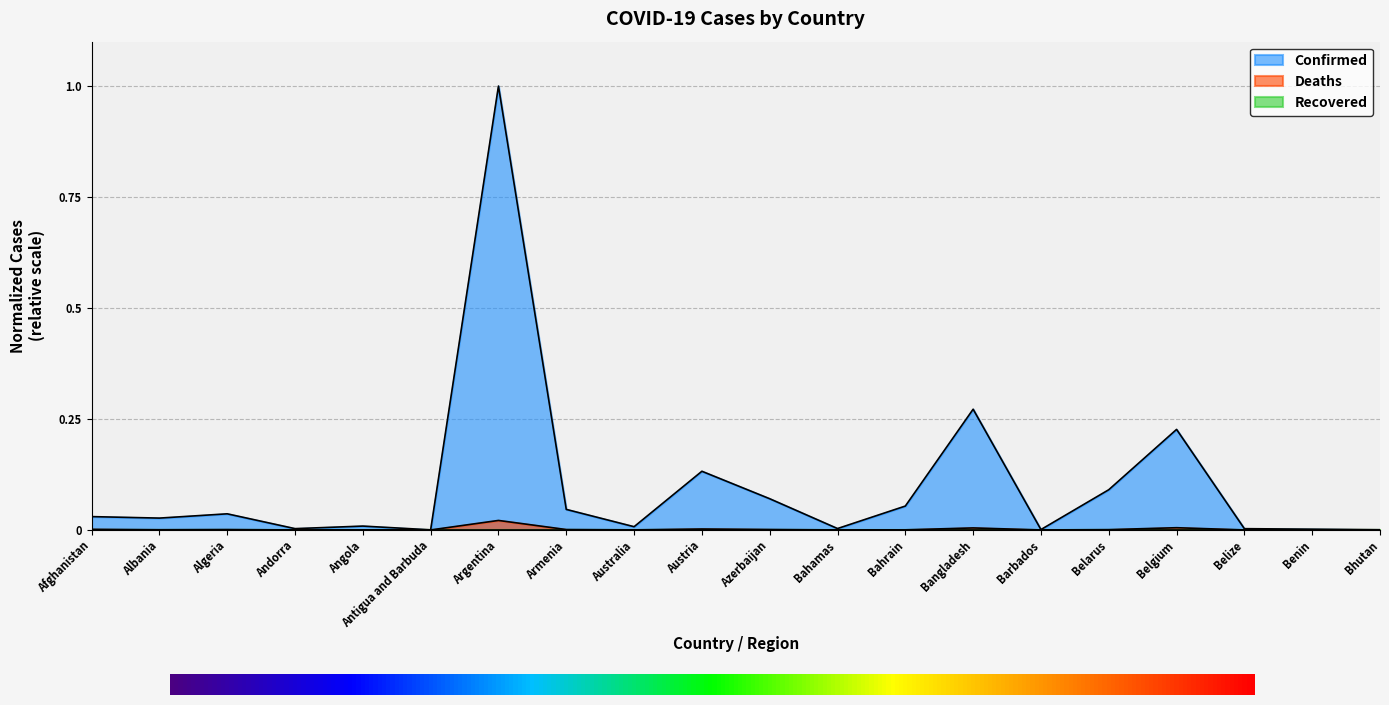

At which category does Deaths reach its first local valley?

Albania